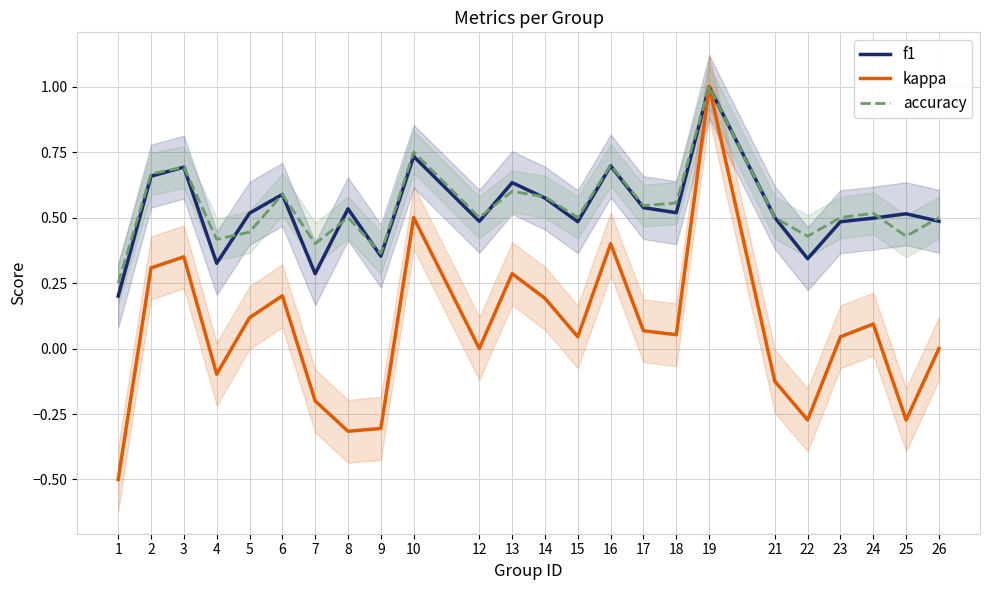

Which series has the largest total across all categories?

accuracy